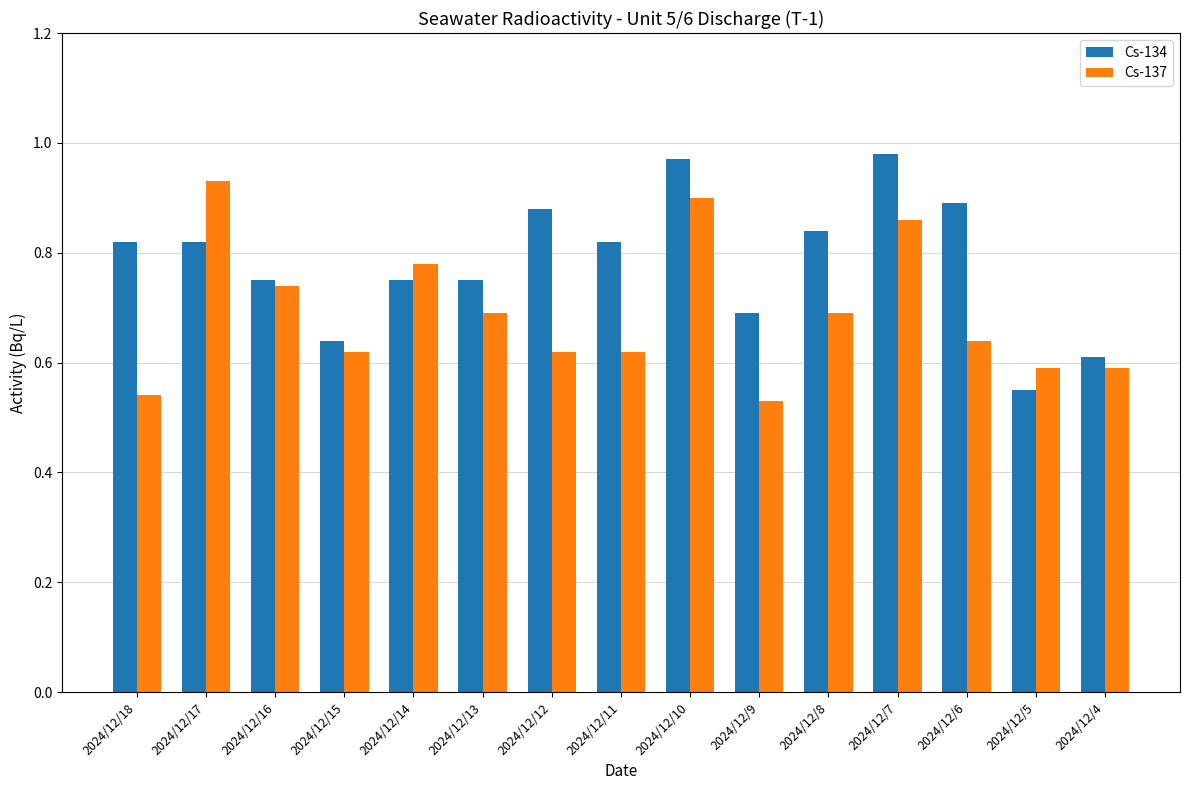

What is the difference between the maximum and minimum values in the Cs-137 series?

0.4